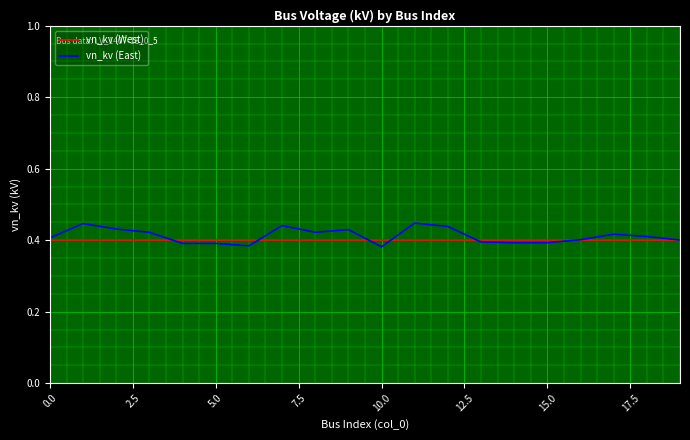

Rank the series by their maximum value, from lowest to highest.

vn_kv (West), vn_kv (East)